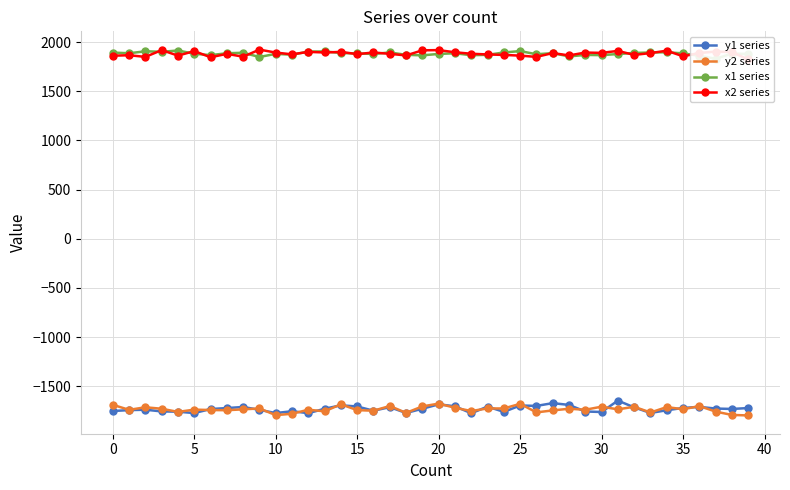

True or false: y1 series has more than 1 points higher than both neighbors.

True